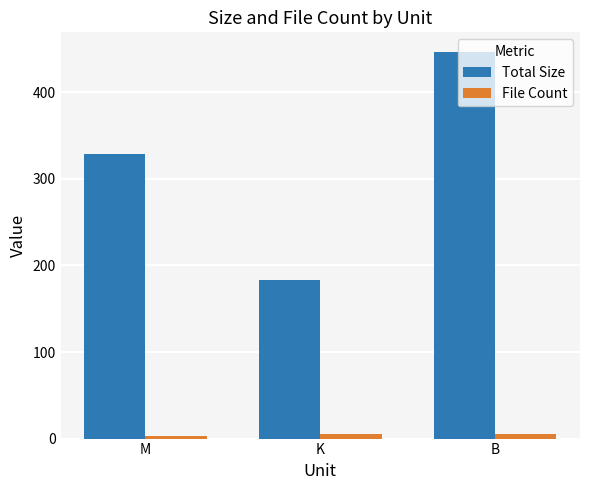

Which series has the widest spread of values?

Total Size